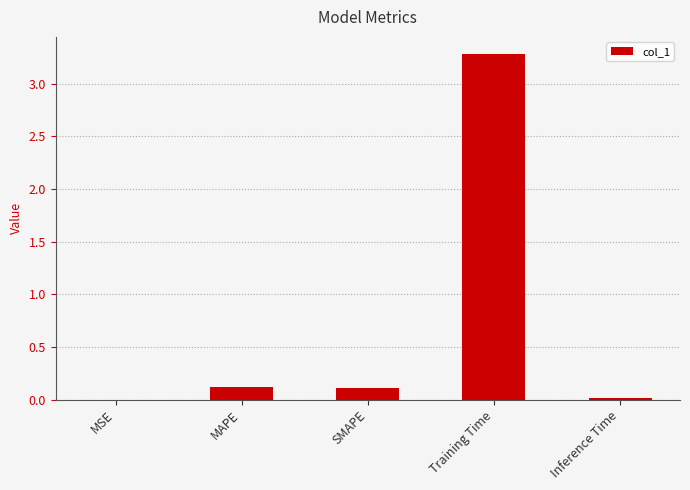

The value at MAPE is 0.1. True or false?

True